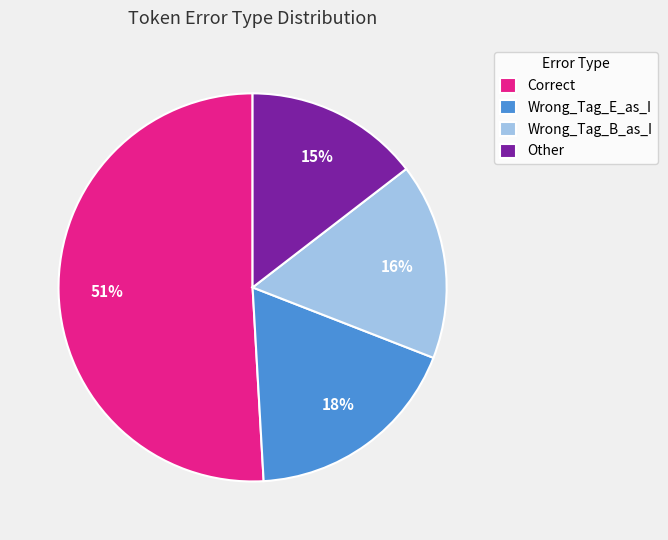

The Other slice represents 15% of the pie. True or false?

True